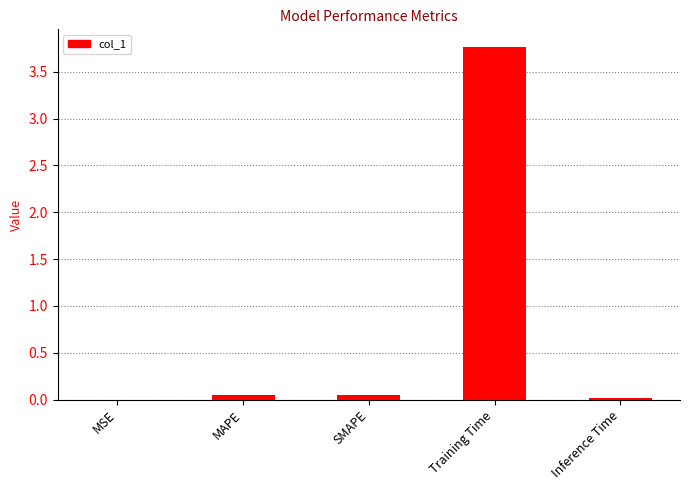

At which category does the chart reach its peak across all series?

Training Time